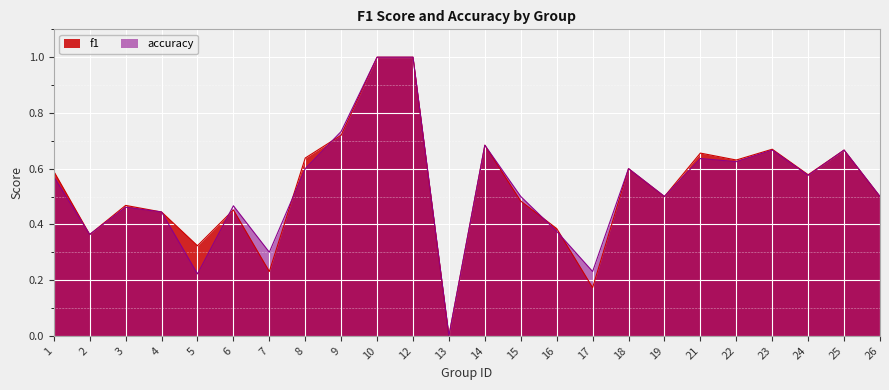

Where do f1 and accuracy first cross each other?

5 and 6